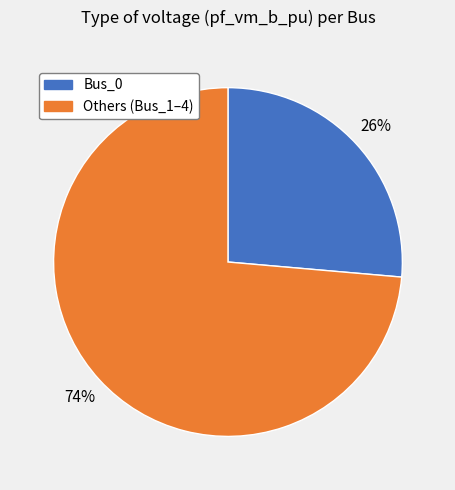

To the nearest percent, what is the average slice percentage?

50%